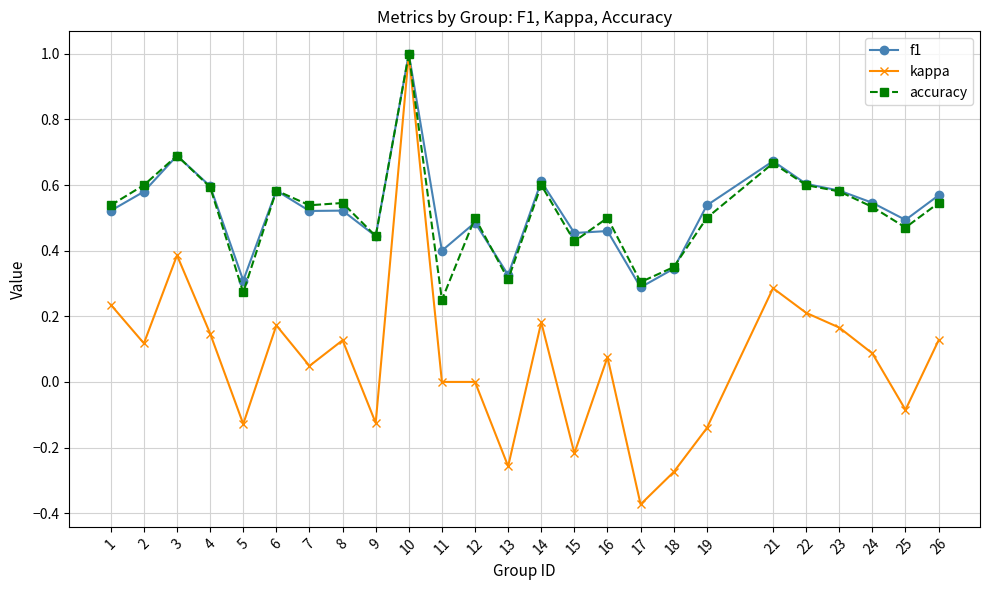

At which category is the sum across all series the highest?

10